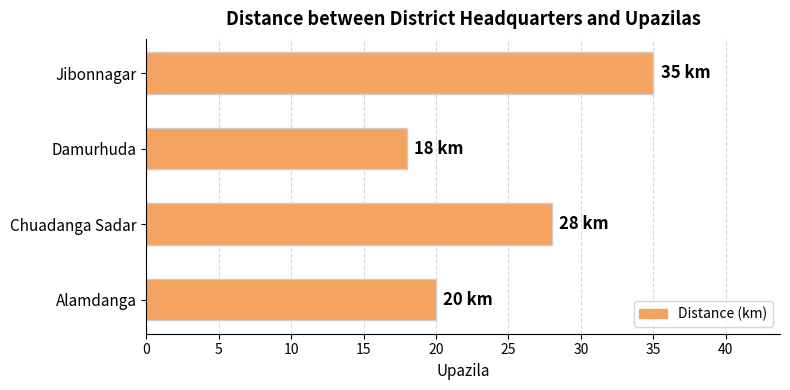

What is the difference between the maximum and minimum values?

17